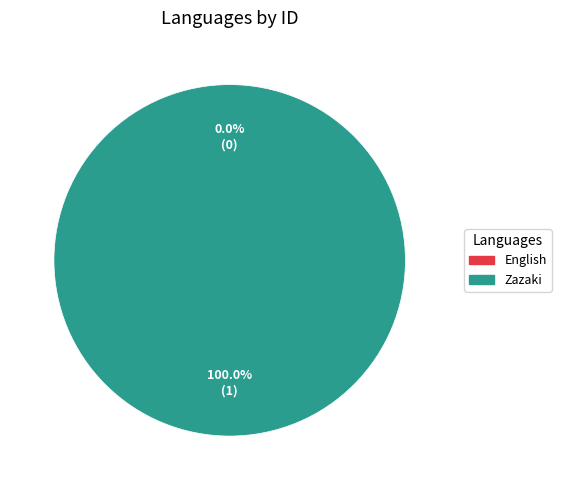

True or false: English accounts for 0% of the total.

True